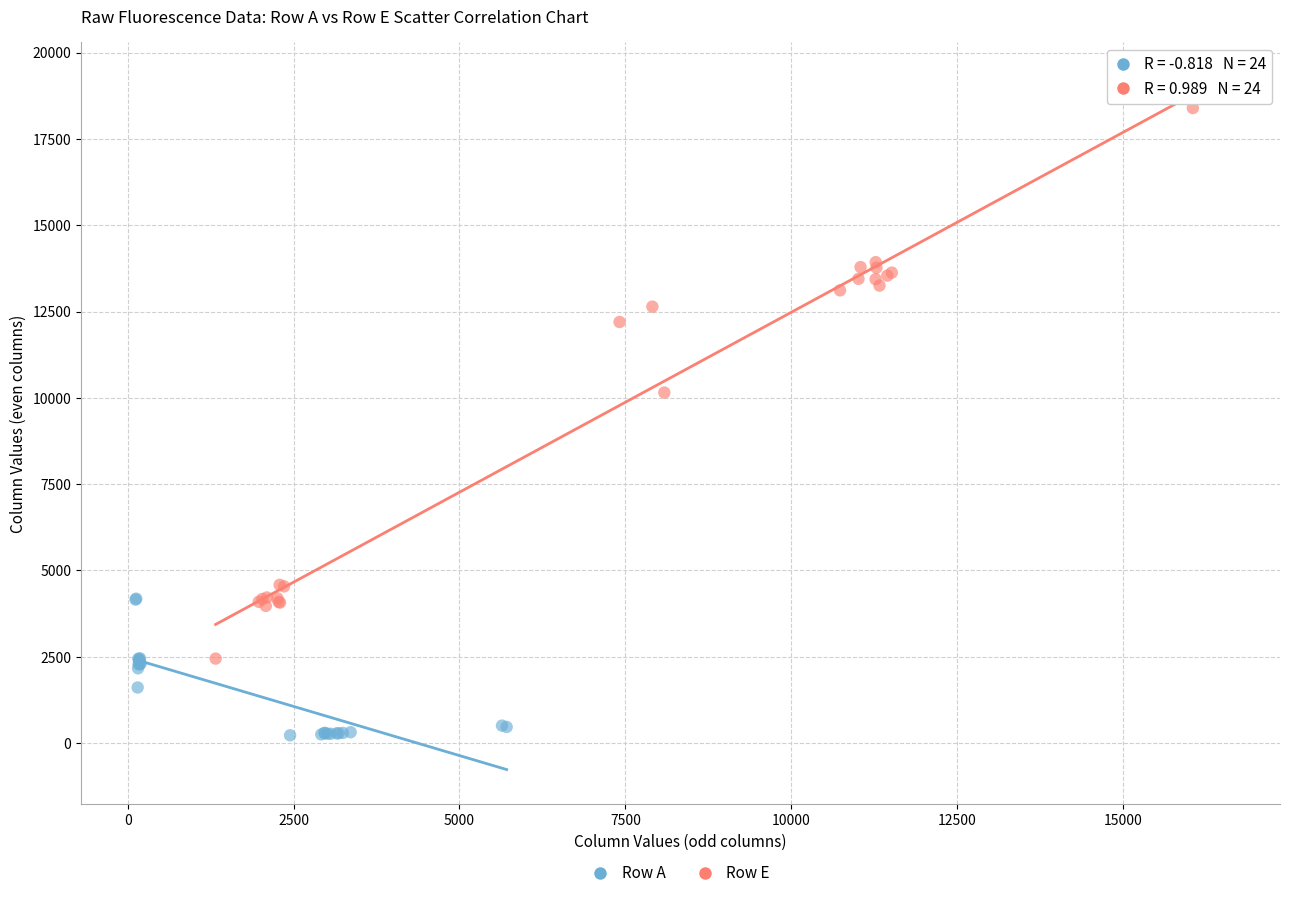

Which series contains the lowest Y value?

Row A